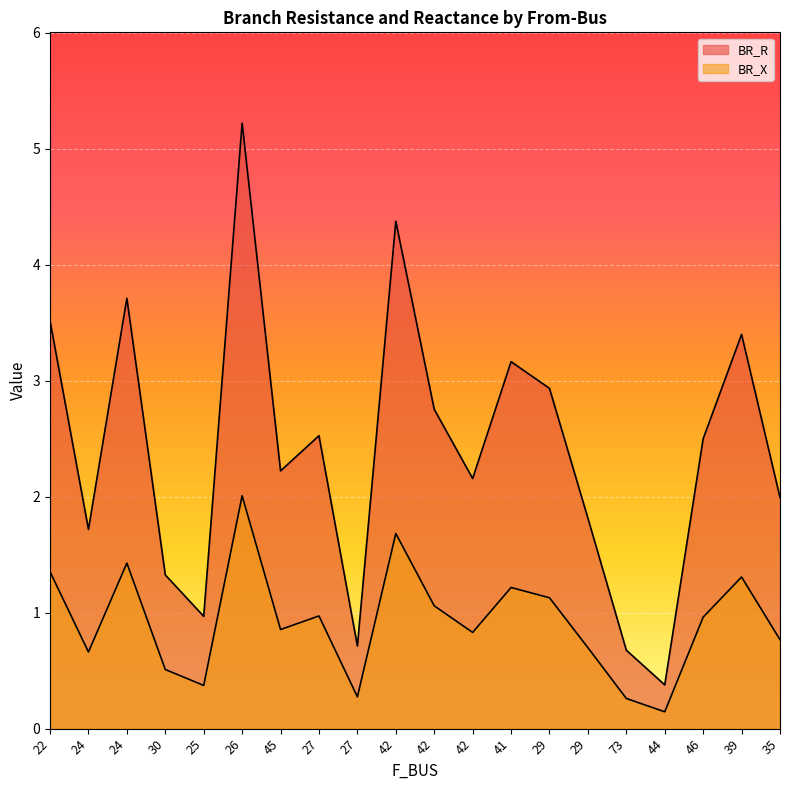

What are all the series names shown in the legend?

BR_R, BR_X